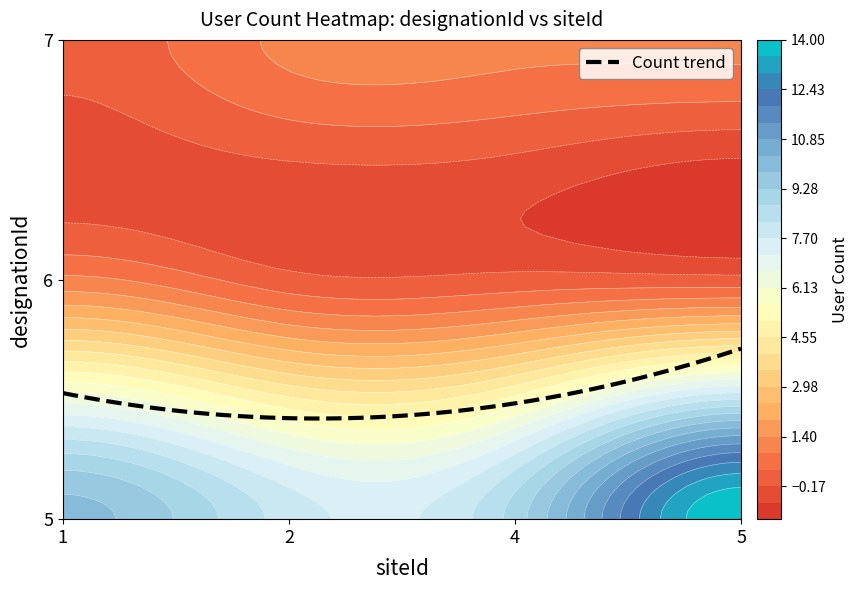

What is the ratio of the value at 7_2 to the value at 5_5?

0.1